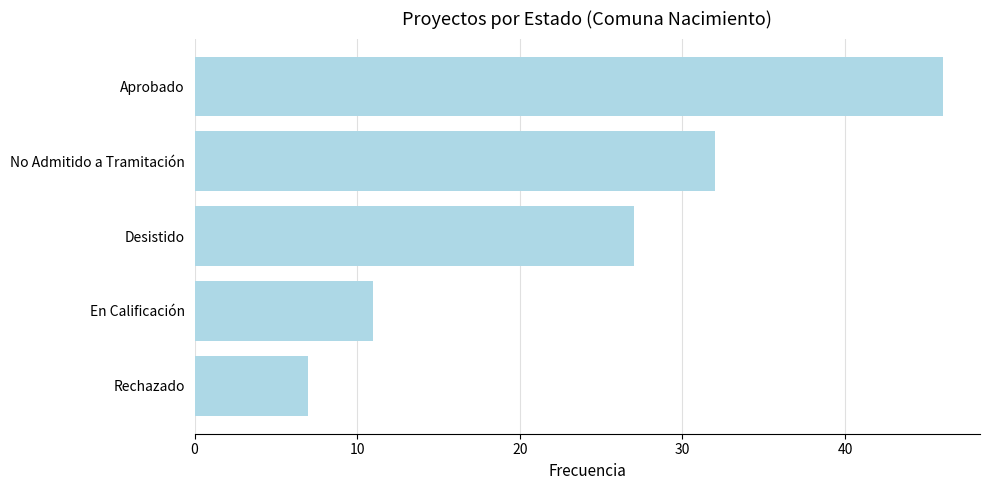

What is the change in value from En Calificación to Rechazado?

-4